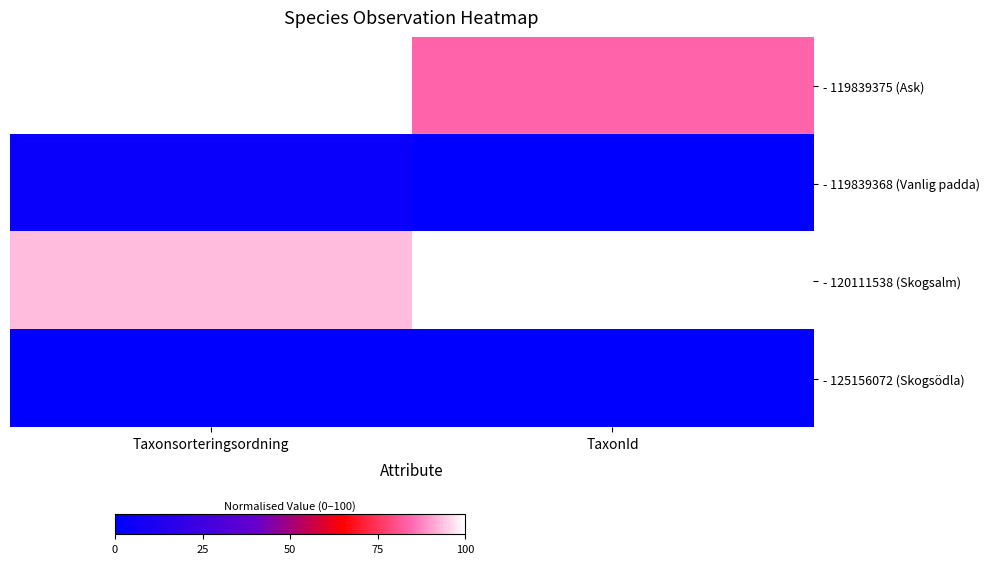

At which category does the chart reach its peak across all series?

Taxonsorteringsordning